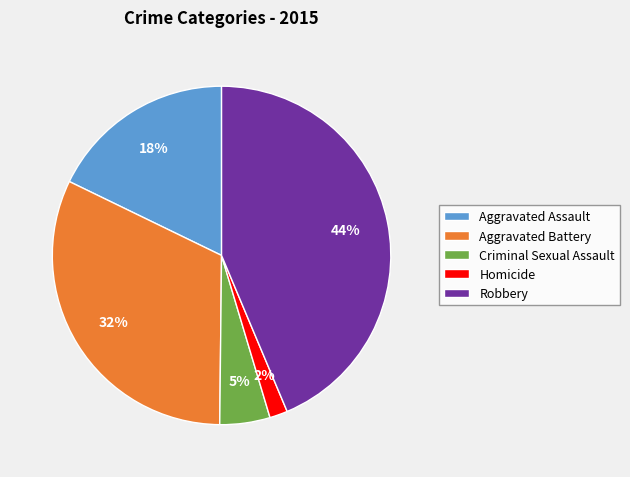

Does Robbery represent more than half of the total?

No